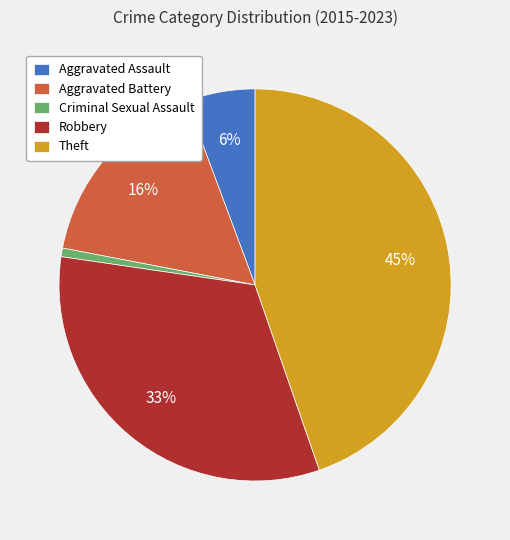

To the nearest percent, what is the difference between the largest and smallest slice percentages?

44%